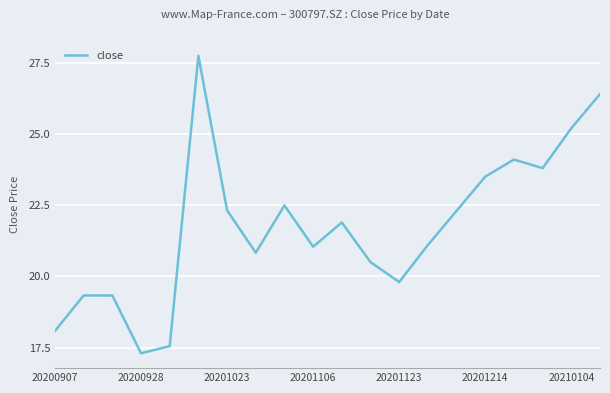

What is the smallest value displayed?

17.3